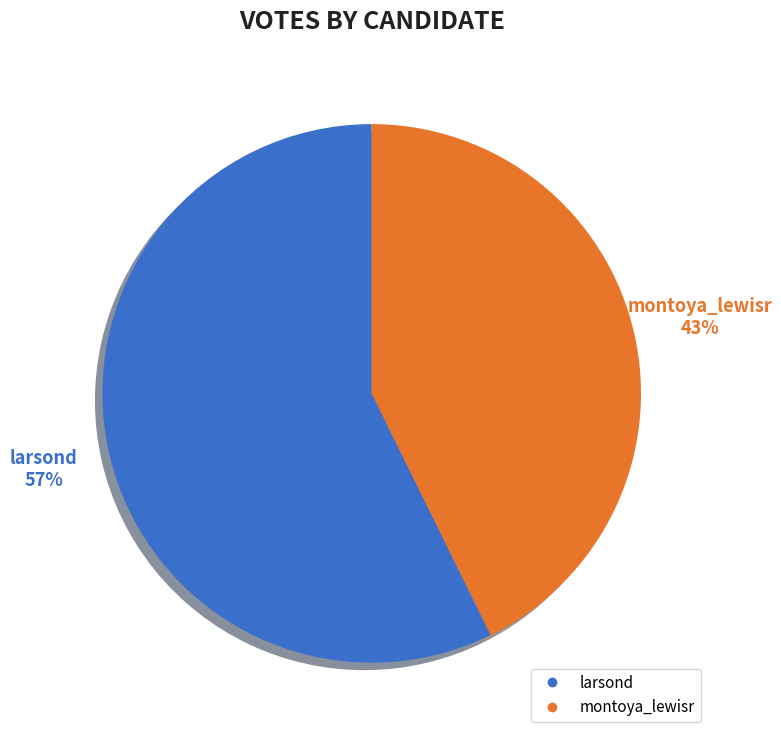

What is the smallest slice in the pie chart?

montoya_lewisr